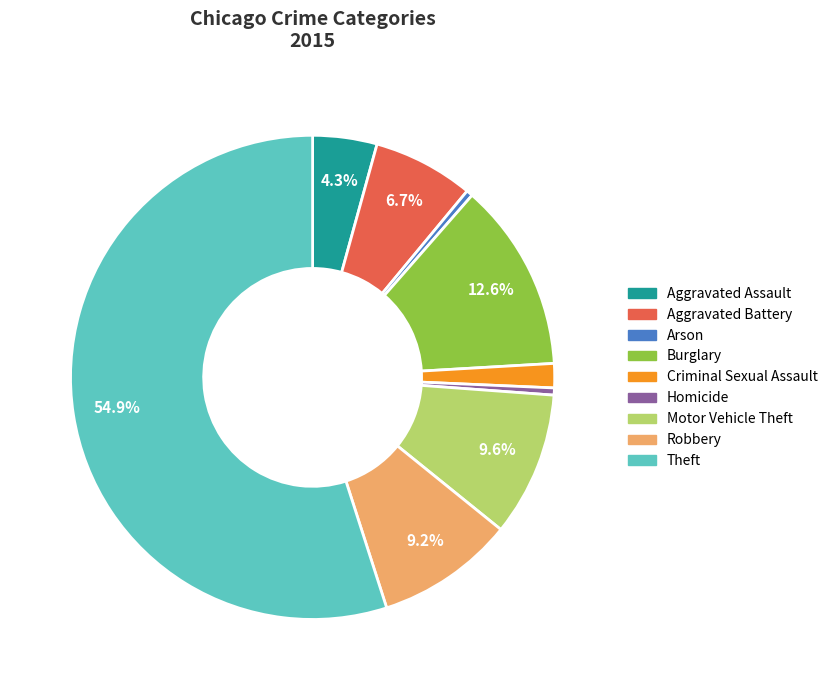

To the nearest percent, what is the combined percentage of Criminal Sexual Assault and Arson?

2%